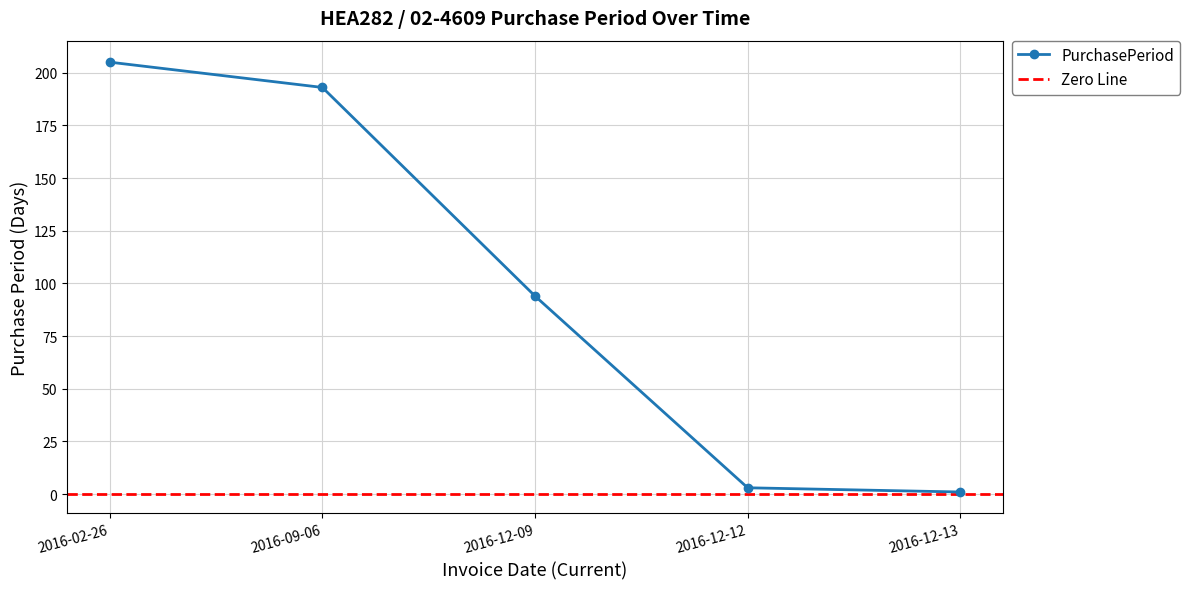

At which label is PurchasePeriod closest to 103?

2016-12-09